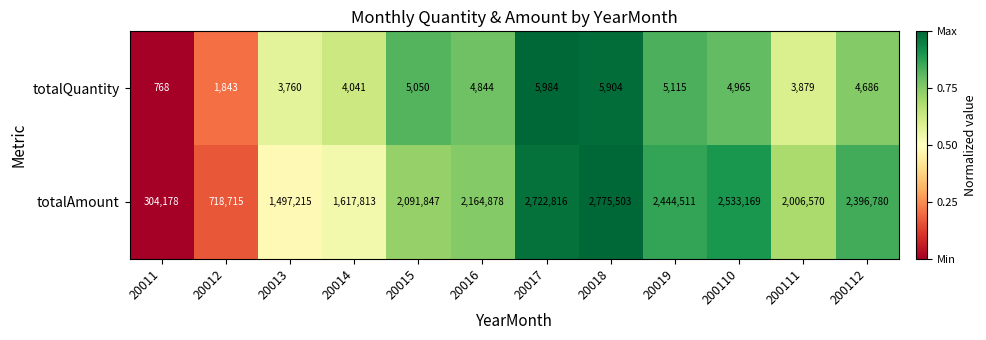

At which label is totalAmount closest to 1539840?

20013